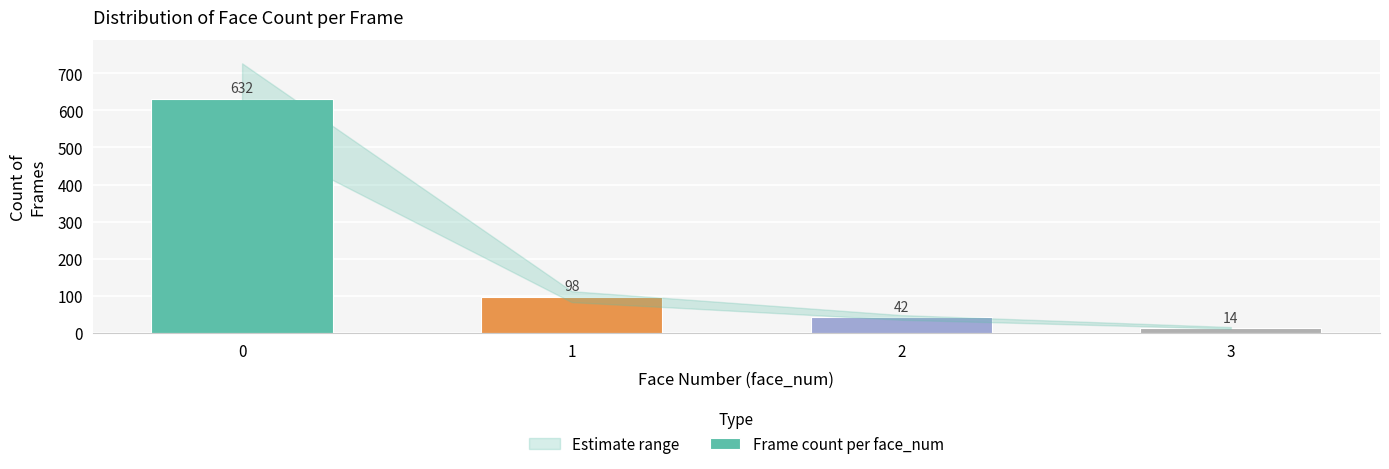

What is the difference between the maximum and minimum values?

618